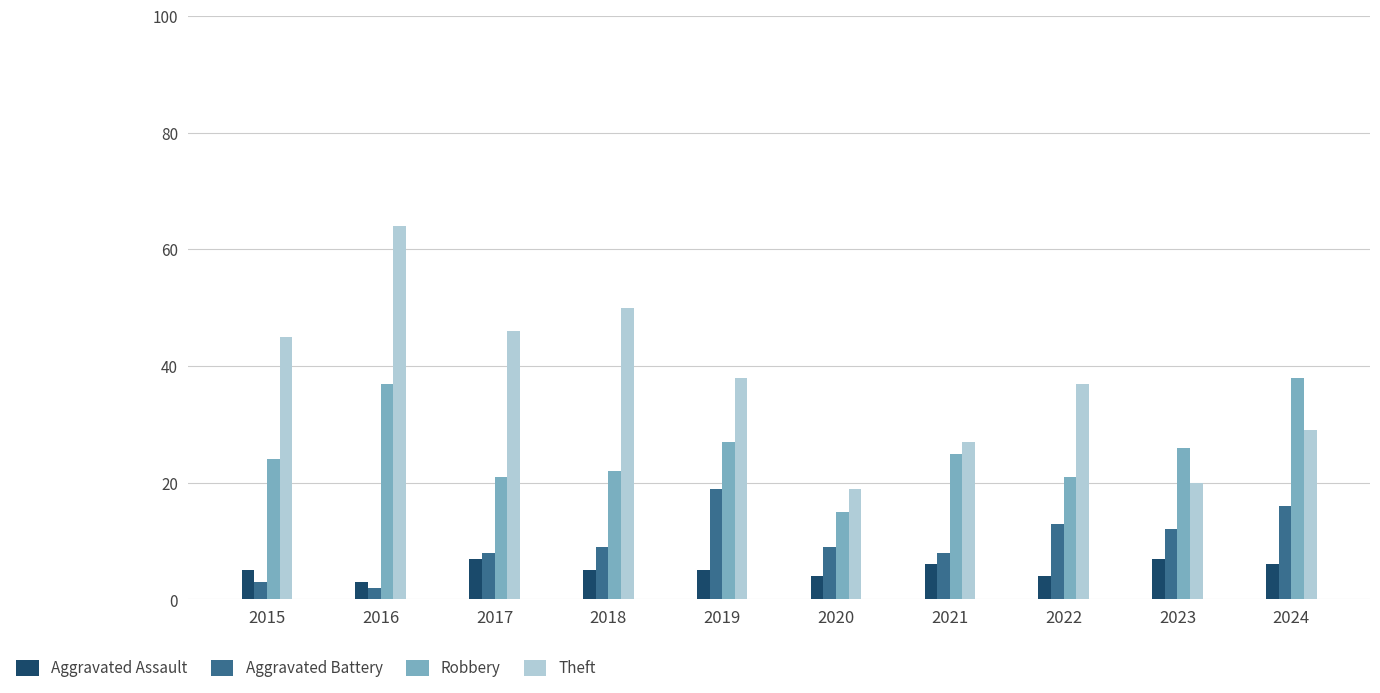

What is the sum of all Aggravated Battery values?

99